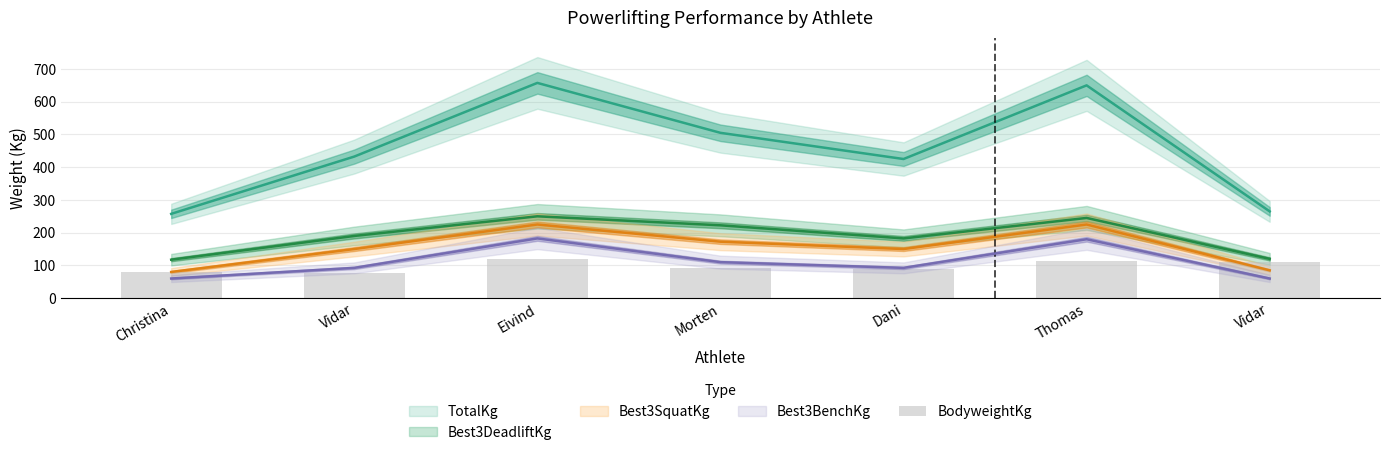

What is the value of the 5th bar from the left?

89.8